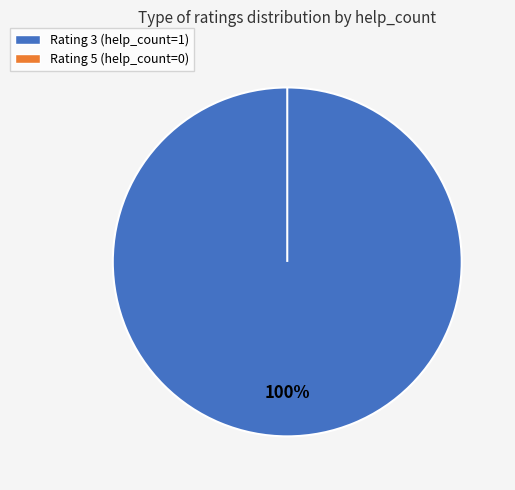

Does any single category account for the majority?

Yes